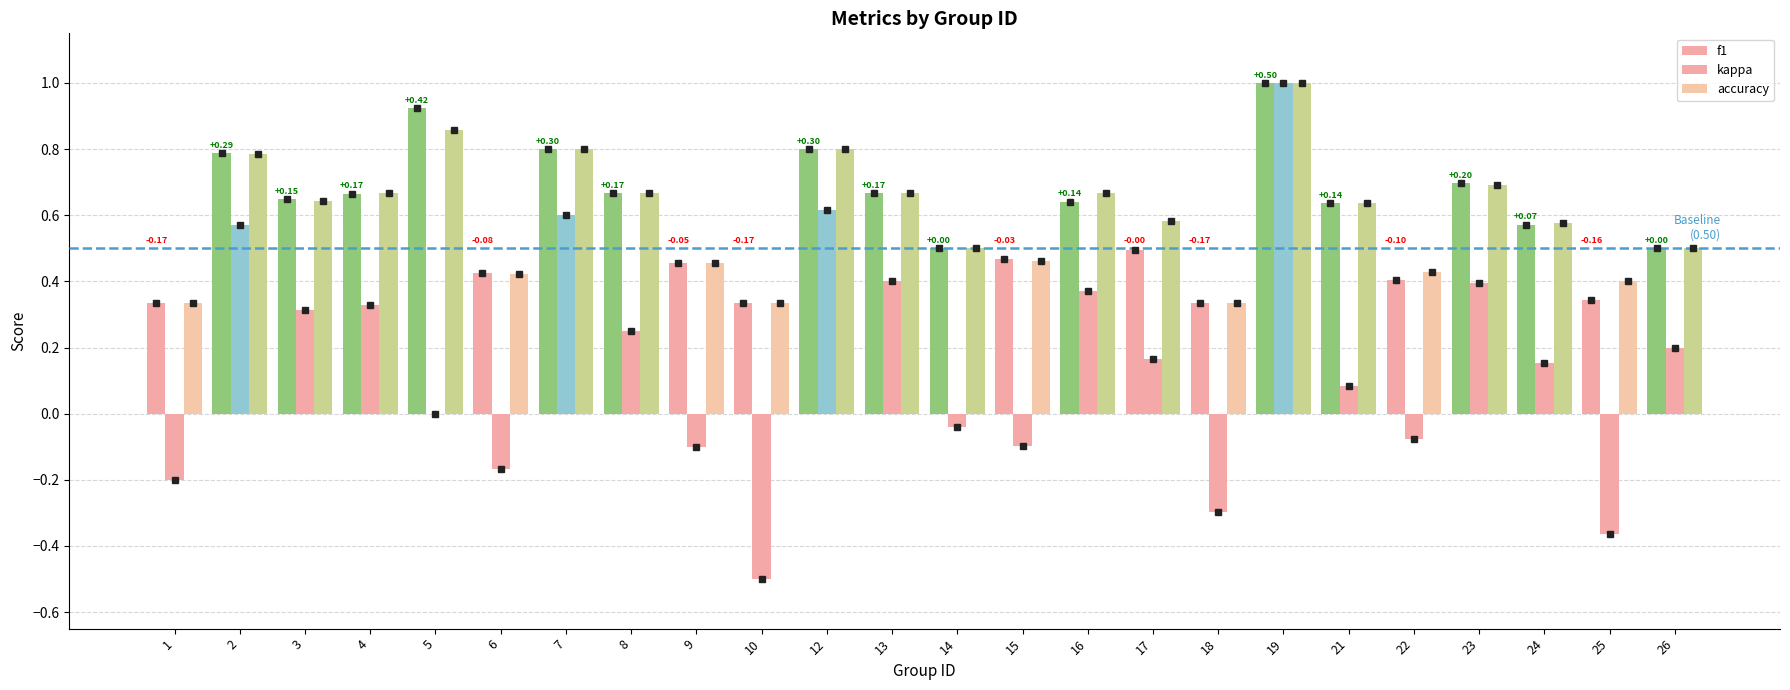

Does the chart contain stacked bars?

No